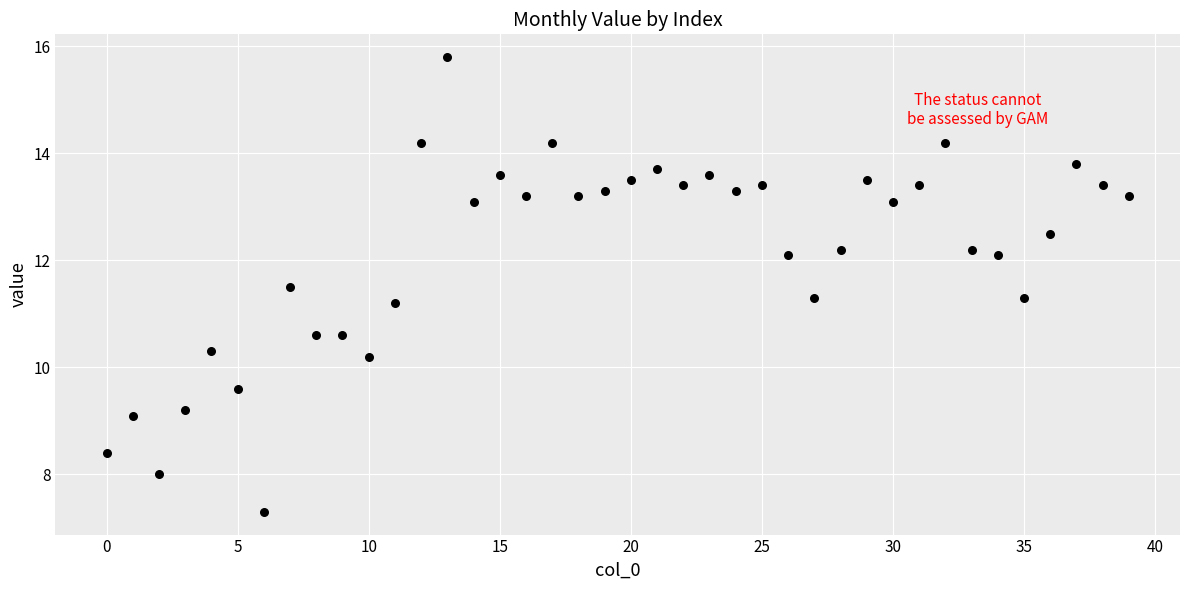

What Y value in the scatter plot is closest to 11?

11.2